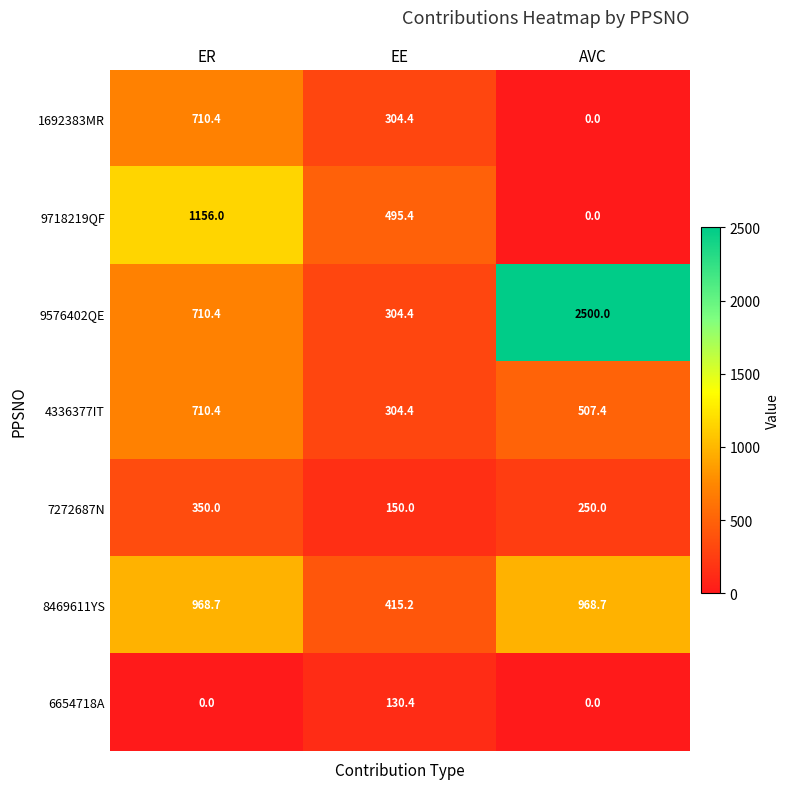

At how many categories does at least one series exceed 963?

2